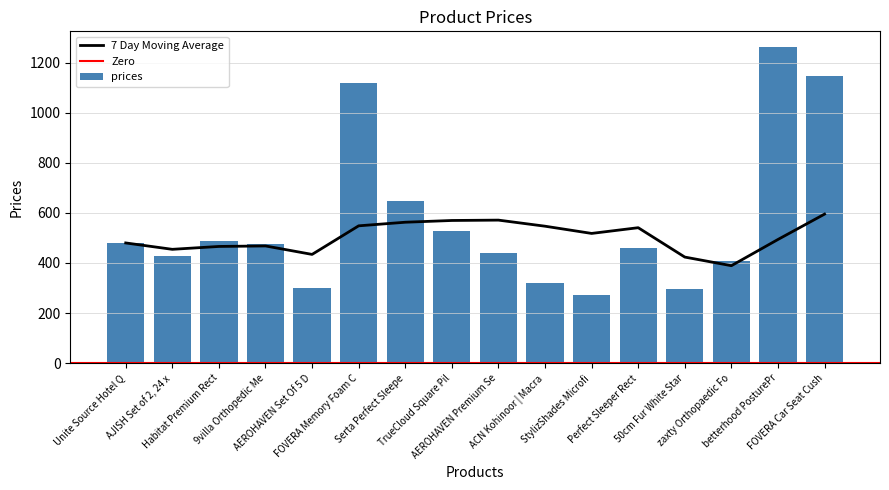

What is the label of the 11th bar from the left?

StylizShades Microfi